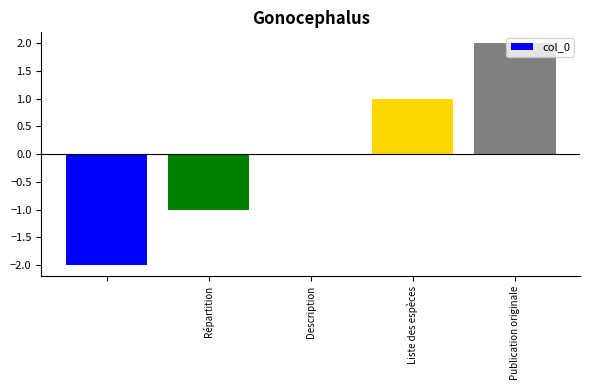

How many distinct data groups are displayed?

1